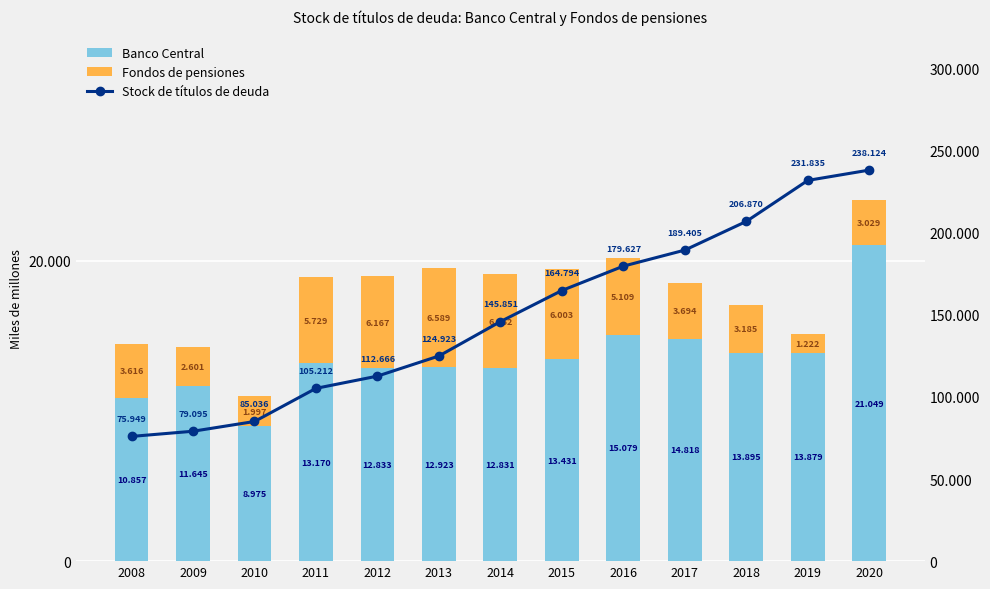

Which series changed the most between 2015 and 2017?

Stock de títulos de deuda